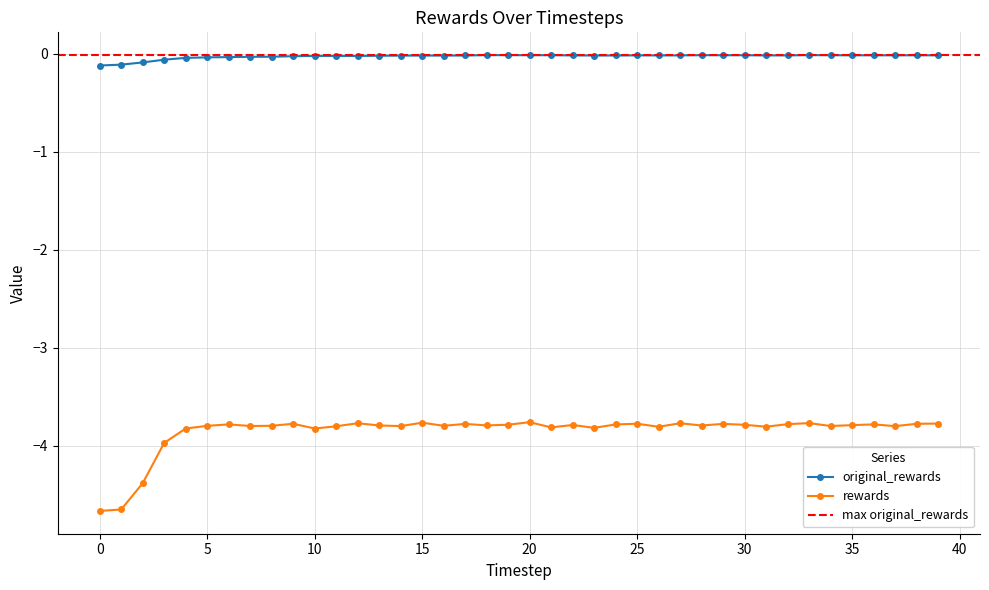

Is this an area chart (filled region under the line)?

No